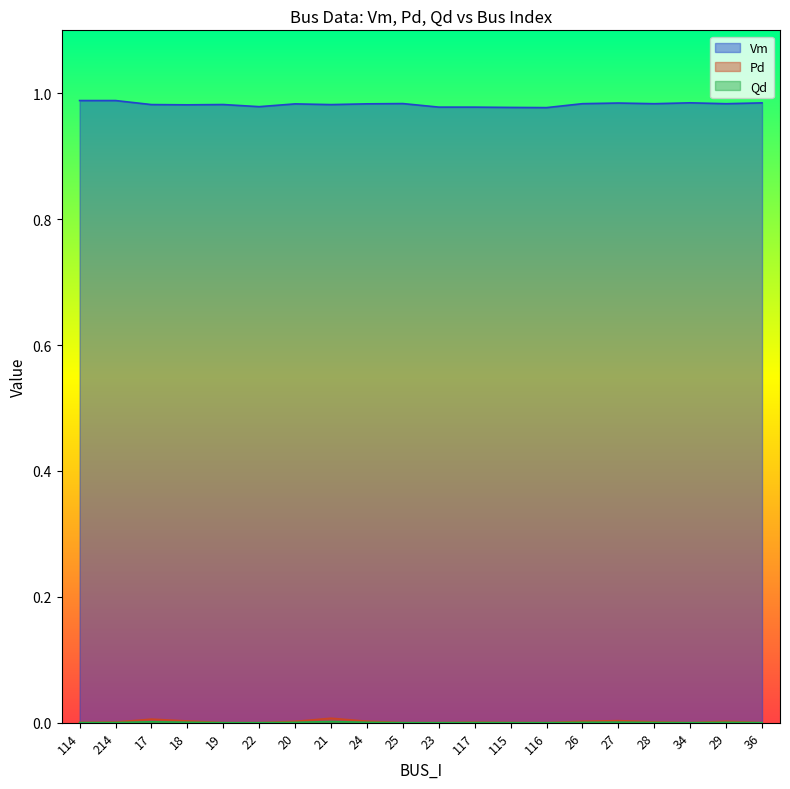

At which label does Pd reach its minimum?

19